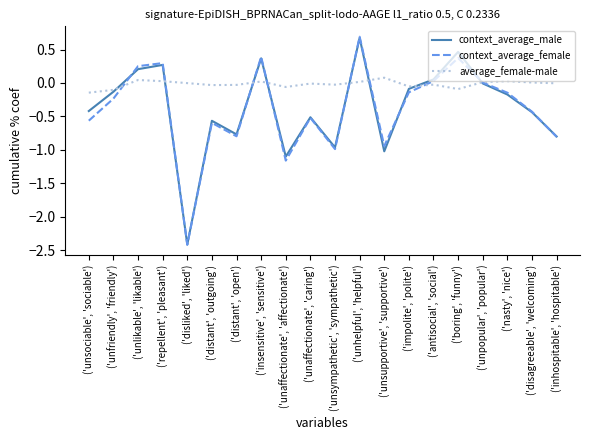

What is the minimum value shown in the chart?

-2.4